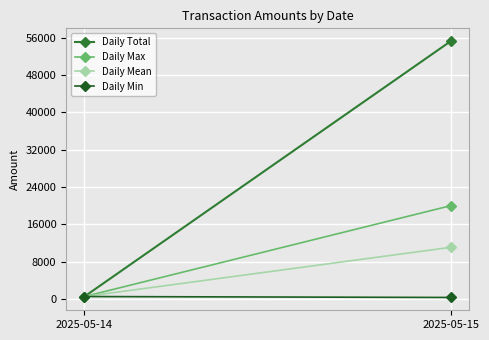

How many Daily Total values are between 500 and 55300?

2